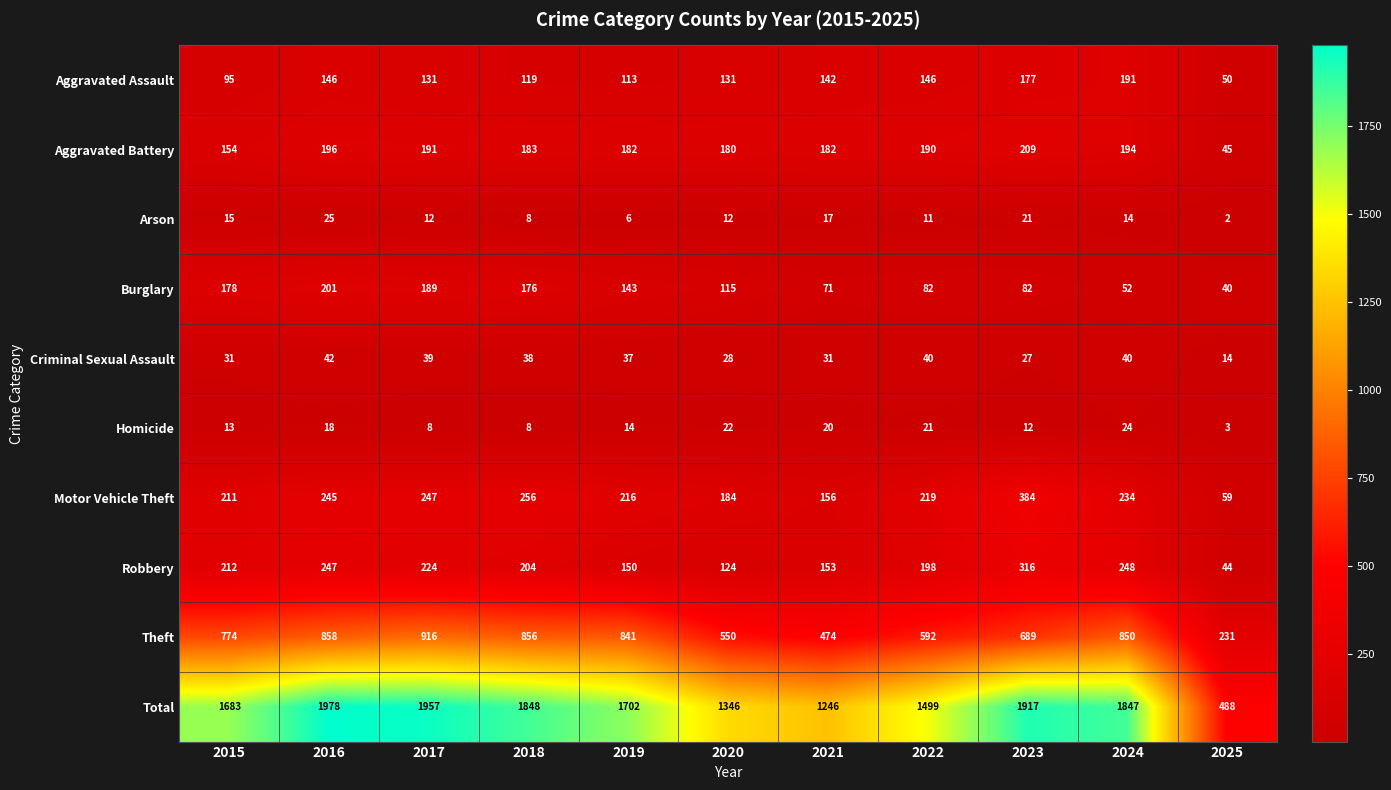

Count the number of data series in this chart.

10